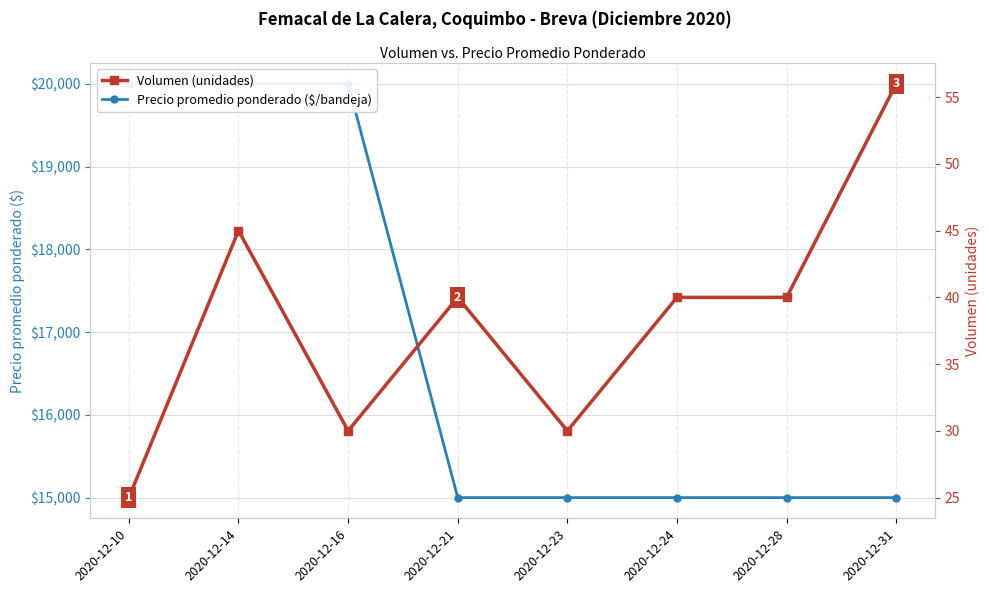

At which label is Volumen (unidades) closest to 40?

2020-12-21